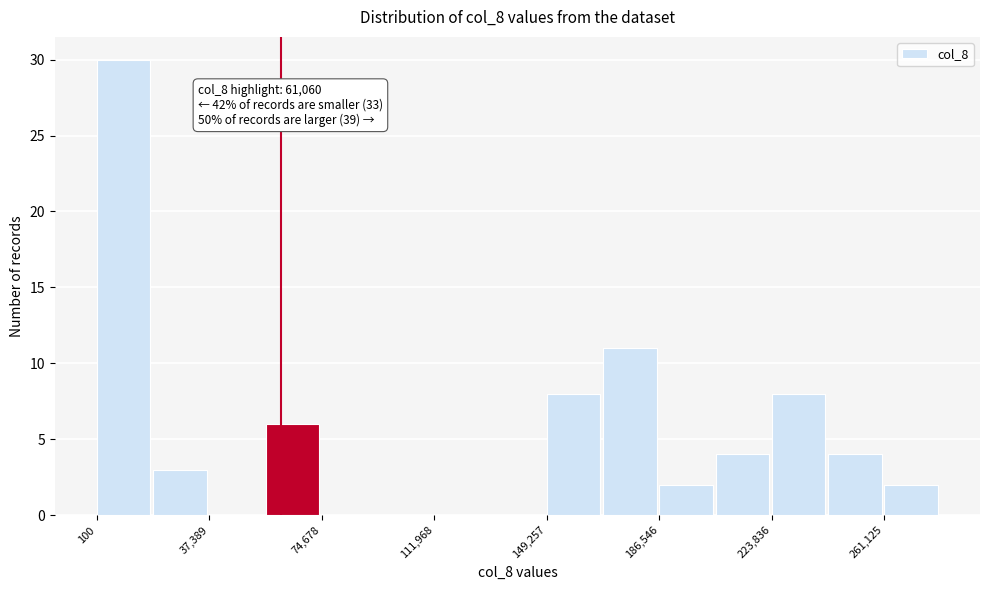

Read against the x-axis, roughly where is the centre of the tallest bar?

10000